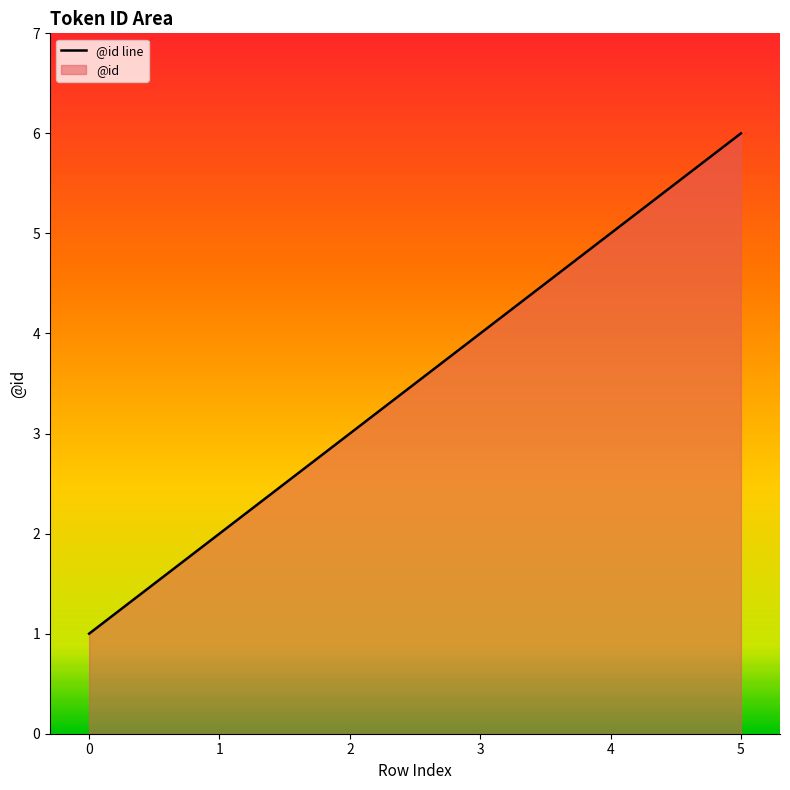

Reading left to right, list all the values displayed in this chart.

0=1	1=2	2=3	3=4	4=5	5=6